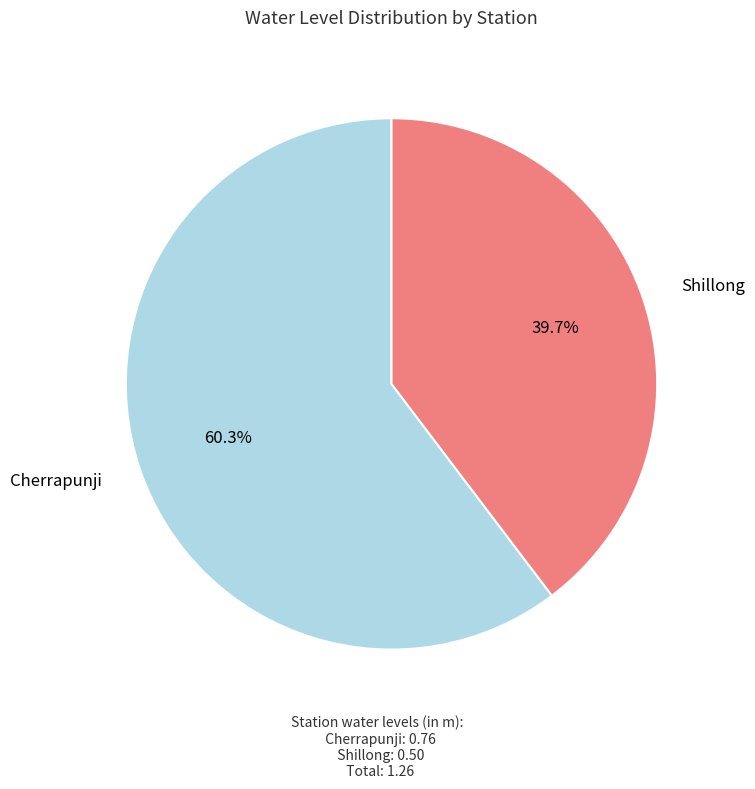

Is it true that Shillong is 46% of the pie?

False